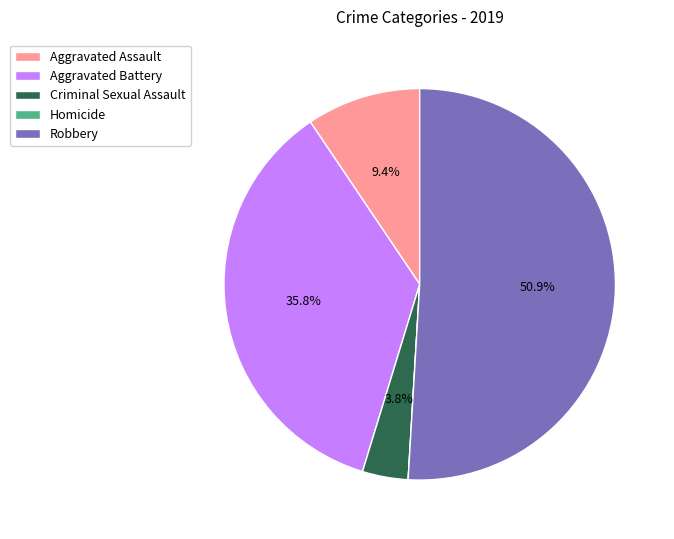

Between Robbery and Criminal Sexual Assault, which is larger?

Robbery